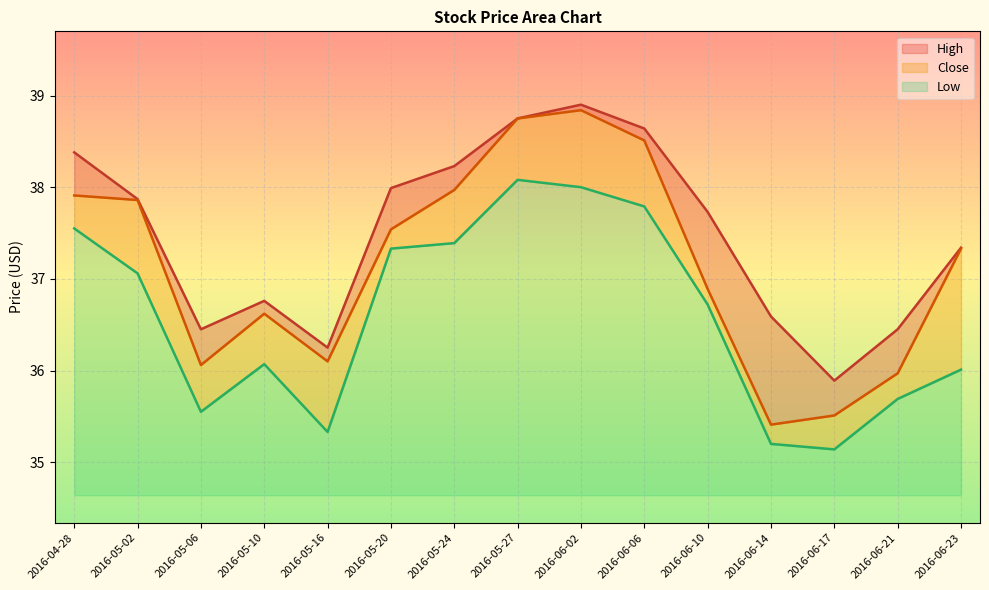

True or false: Low and High intersect in this chart.

False